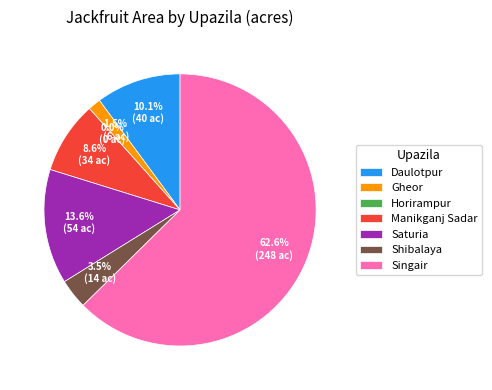

Count the number of slices in the pie.

7